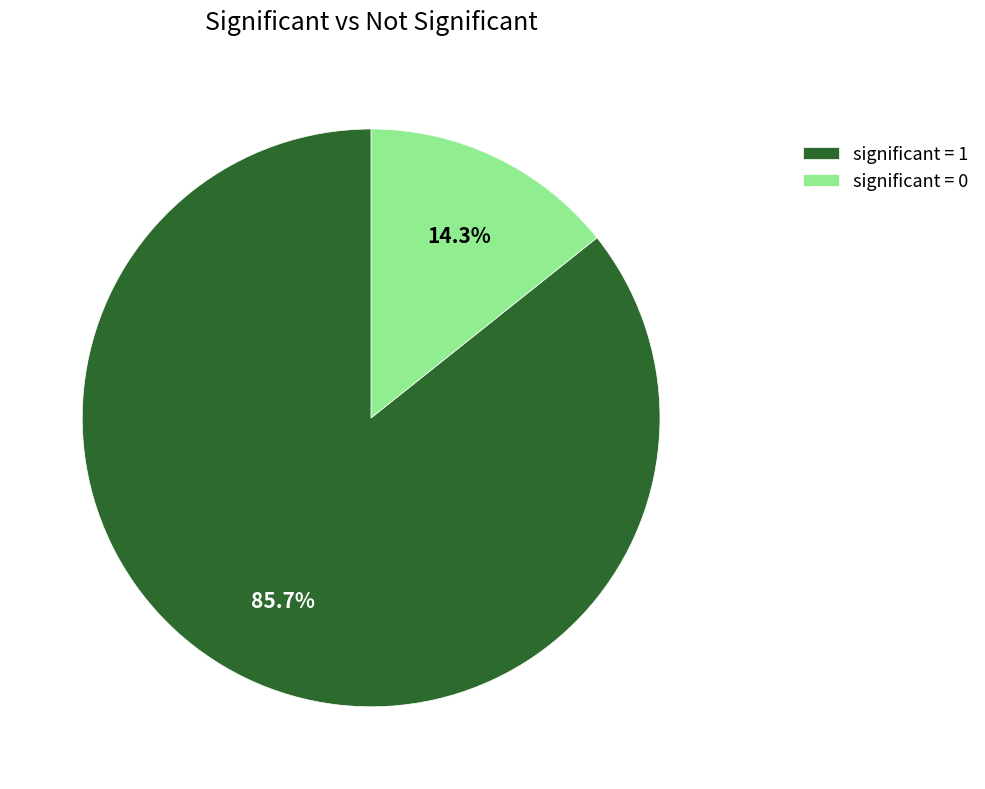

Count the number of slices in the pie.

2